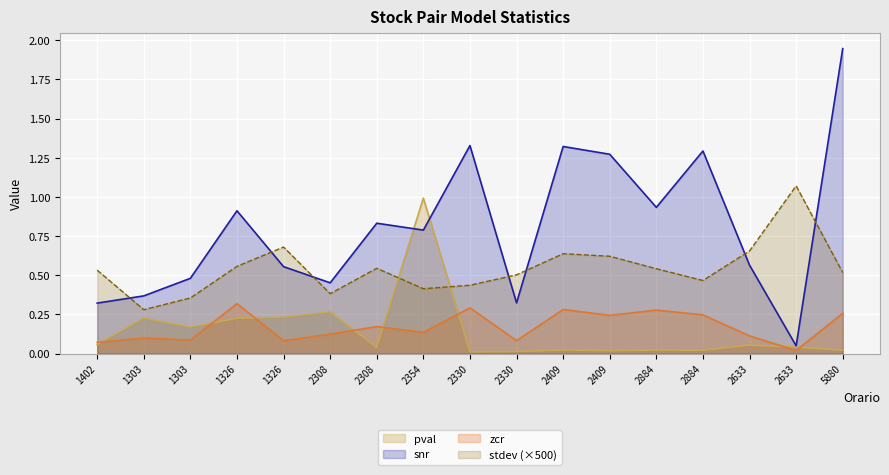

The value of zcr at 2633 is 0.1. True or false?

True